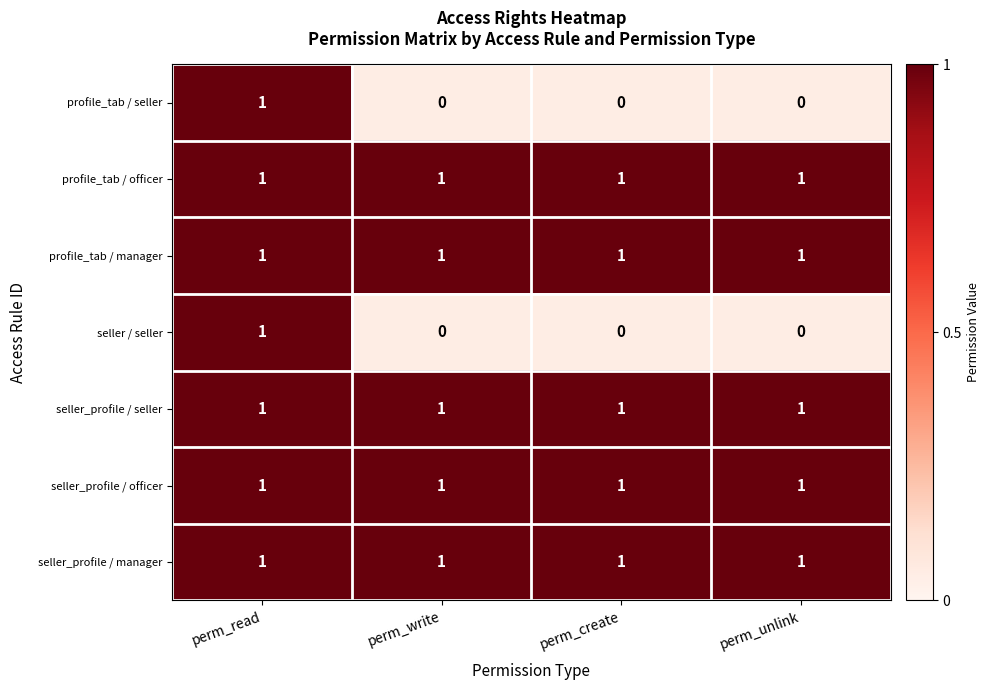

The seller / seller series shows 0 at perm_unlink. True or false?

True